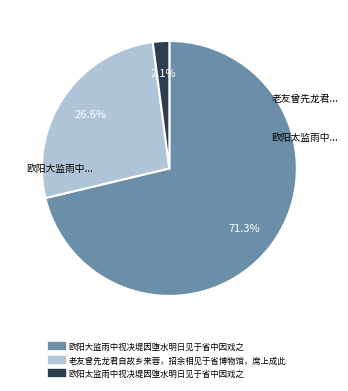

Approximately how many times larger is the value at 欧阳大监雨中视决堤因堕水明日见于省中因戏之 compared to 老友曾先龙君自故乡来蓉，招余相见于省博物馆，席上成此?

2.7